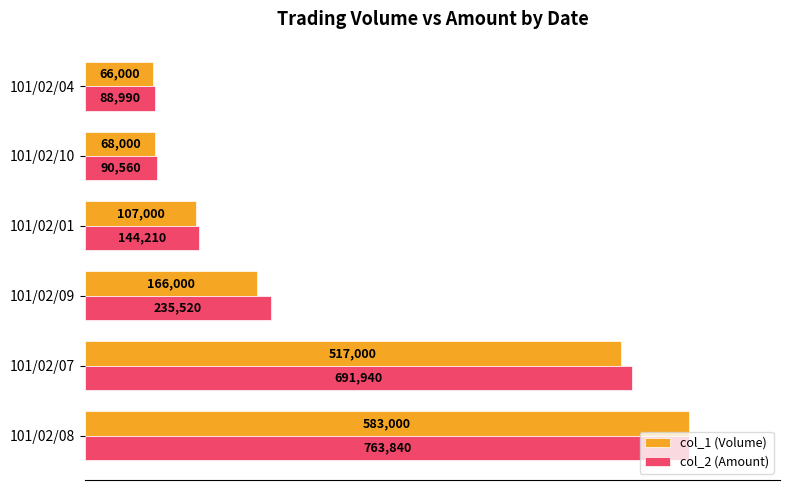

Which series has the largest total across all categories?

col_2 (Amount)